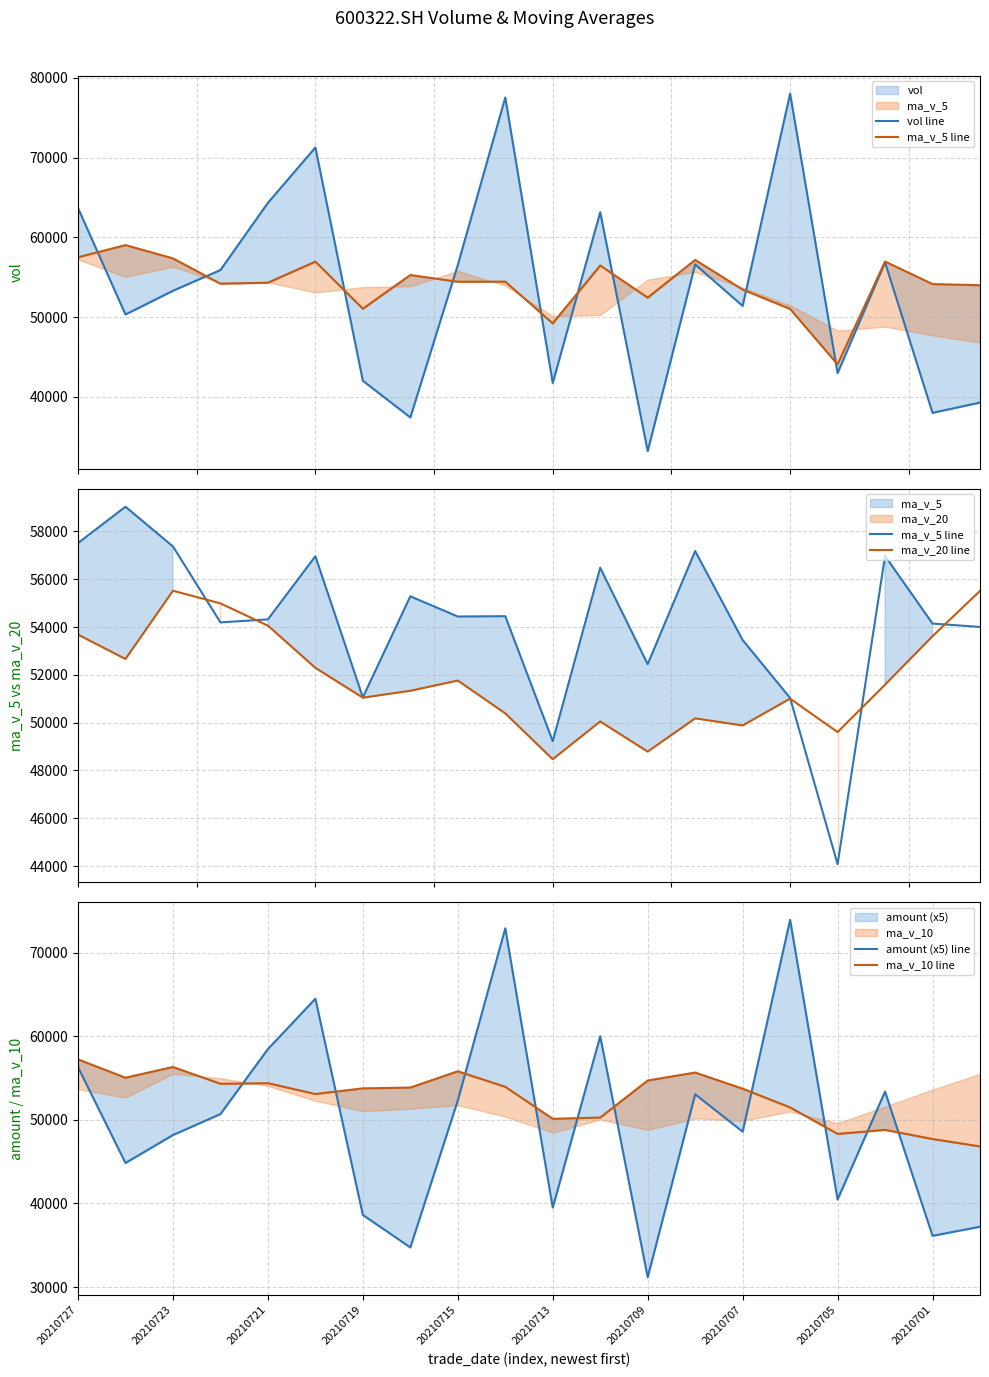

What are all the series names shown in the legend?

vol line, ma_v_5 line, ma_v_20 line, amount (x5) line, ma_v_10 line